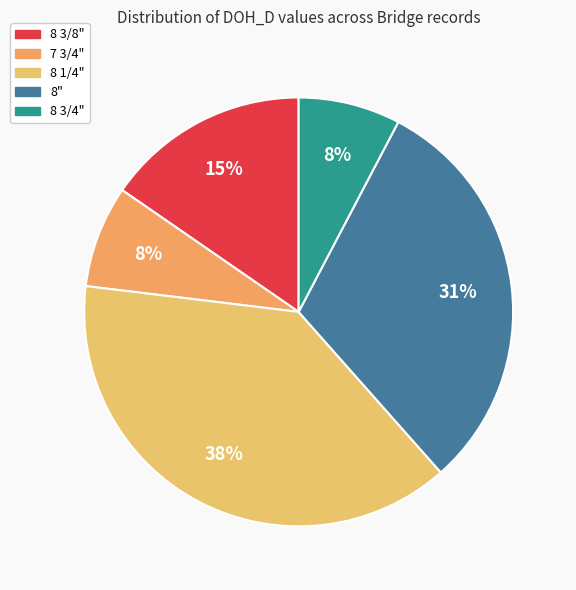

How many segments does this pie chart have?

5